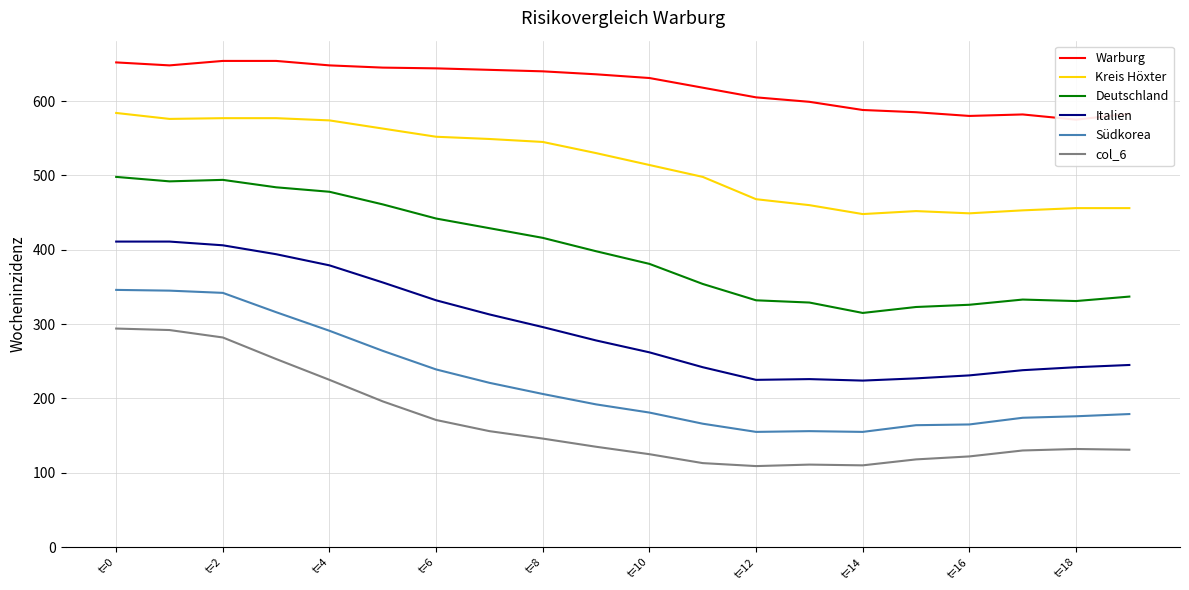

Reading left to right, what are all the values shown in this chart?

Warburg: 652	648	654	654	648	645	644	642	640	636	631	618	605	599	588	585	580	582	575	583
Kreis Höxter: 584	576	577	577	574	563	552	549	545	530	514	498	468	460	448	452	449	453	456	456
Deutschland: 498	492	494	484	478	461	442	429	416	398	381	354	332	329	315	323	326	333	331	337
Italien: 411	411	406	394	379	356	332	313	296	278	262	242	225	226	224	227	231	238	242	245
Südkorea: 346	345	342	316	291	264	239	221	206	192	181	166	155	156	155	164	165	174	176	179
col_6: 294	292	282	253	225	196	171	156	146	135	125	113	109	111	110	118	122	130	132	131